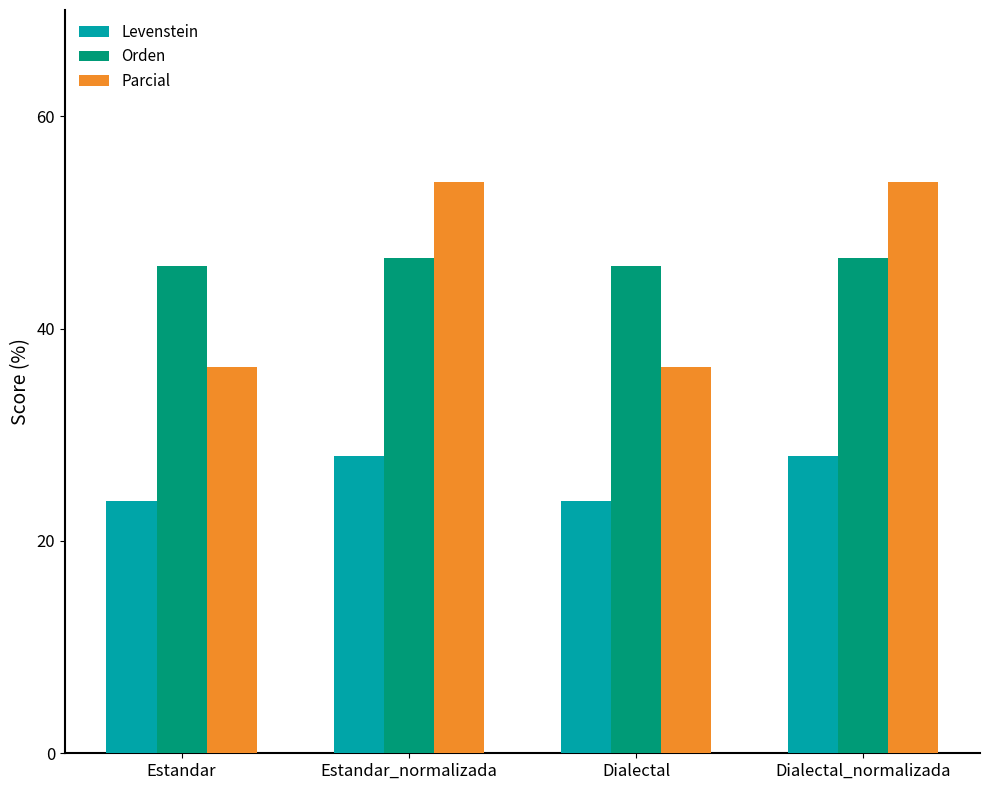

What is the sum of all Parcial values?

180.4